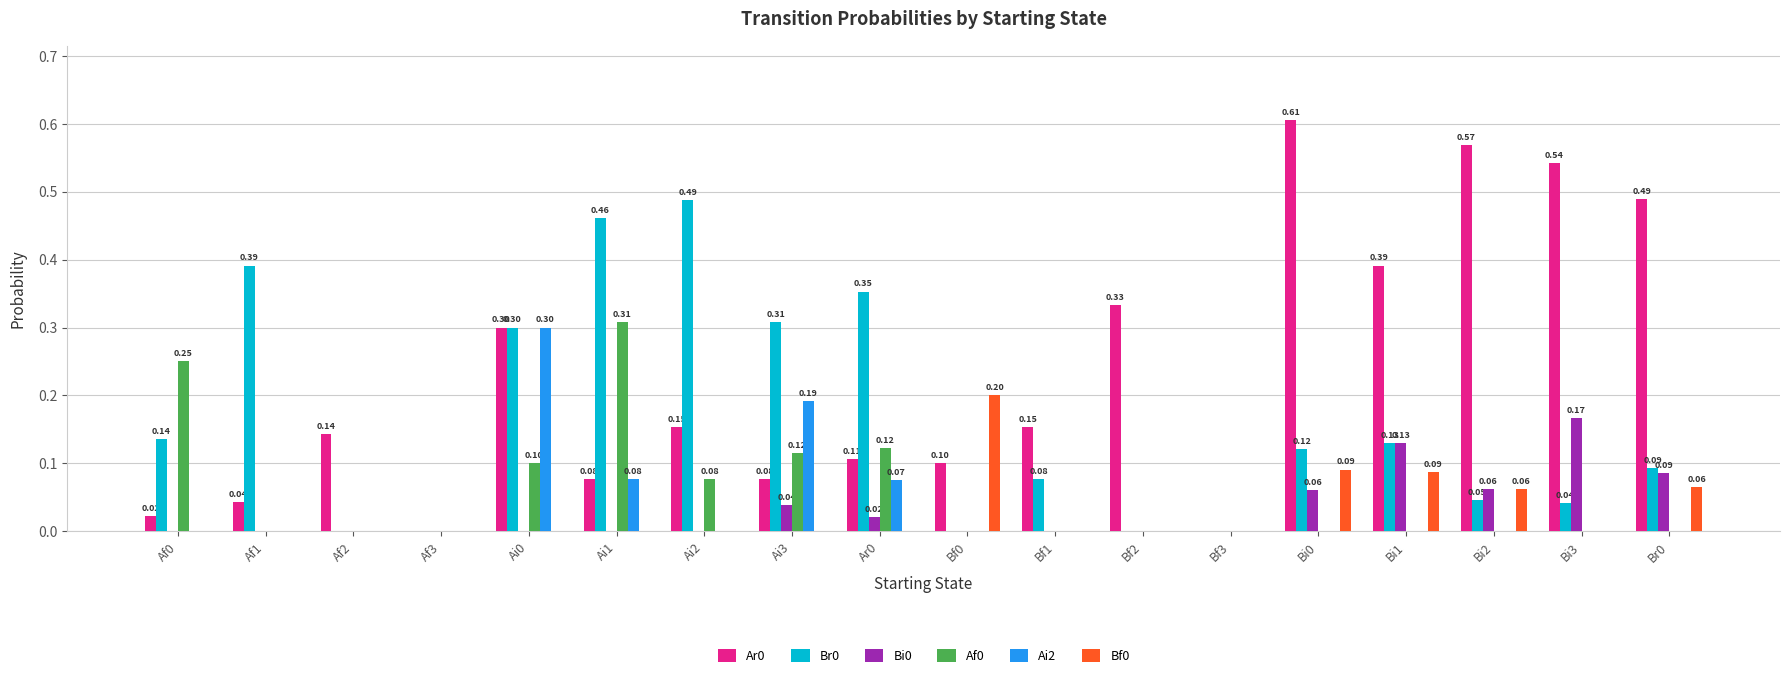

Count the number of data series in this chart.

6